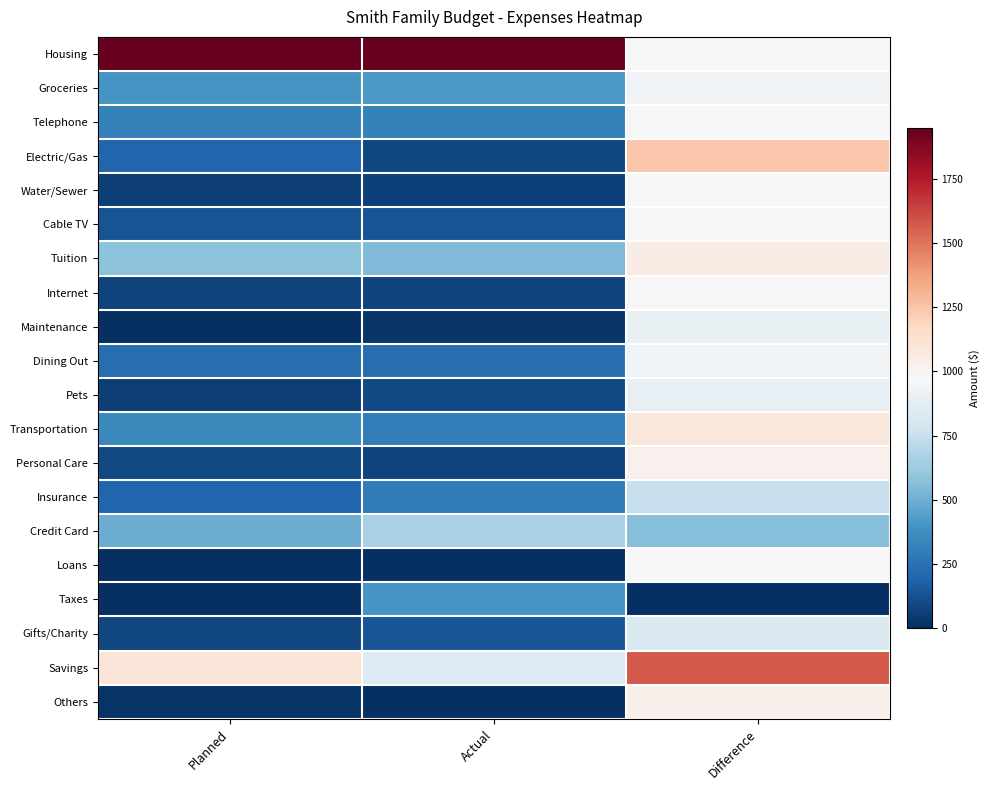

Reading right to left, transcribe all the data shown in this chart.

Housing: Difference=0.5	Actual=1.0	Planned=1.0
Groceries: Difference=0.5	Actual=0.2	Planned=0.2
Telephone: Difference=0.5	Actual=0.2	Planned=0.2
Electric/Gas: Difference=0.6	Actual=0.0	Planned=0.1
Water/Sewer: Difference=0.5	Actual=0.0	Planned=0.0
Cable TV: Difference=0.5	Actual=0.1	Planned=0.1
Tuition: Difference=0.5	Actual=0.3	Planned=0.3
Internet: Difference=0.5	Actual=0.0	Planned=0.0
Maintenance: Difference=0.5	Actual=0.0	Planned=0.0
Dining Out: Difference=0.5	Actual=0.1	Planned=0.1
Pets: Difference=0.5	Actual=0.0	Planned=0.0
Transportation: Difference=0.6	Actual=0.2	Planned=0.2
Personal Care: Difference=0.5	Actual=0.0	Planned=0.0
Insurance: Difference=0.4	Actual=0.1	Planned=0.1
Credit Card: Difference=0.3	Actual=0.3	Planned=0.2
Loans: Difference=0.5	Actual=0.0	Planned=0.0
Taxes: Difference=0.0	Actual=0.2	Planned=0.0
Gifts/Charity: Difference=0.4	Actual=0.1	Planned=0.0
Savings: Difference=0.8	Actual=0.4	Planned=0.6
Others: Difference=0.5	Actual=0.0	Planned=0.0